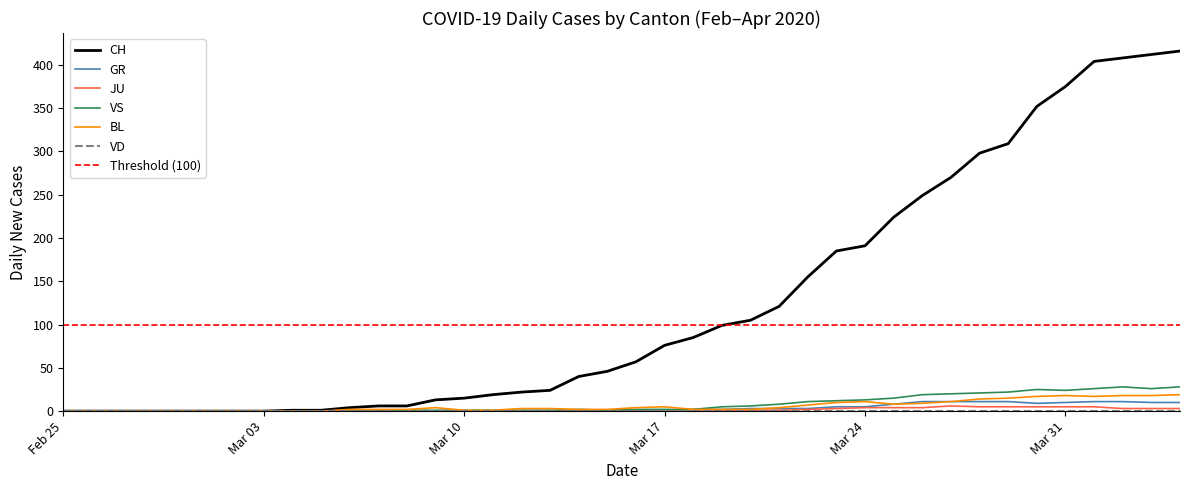

What is the total value across all series at 2020-03-23?

215